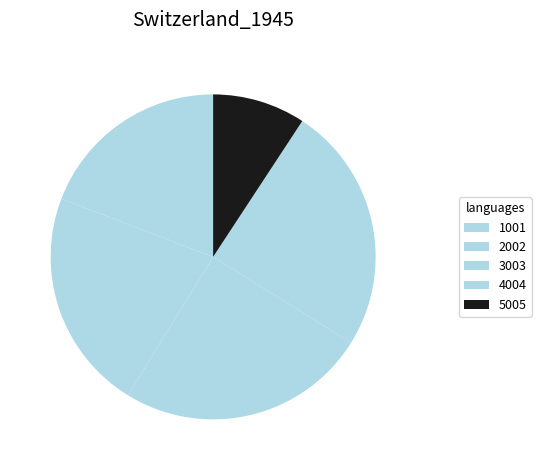

What is the smallest slice in the pie chart?

5005